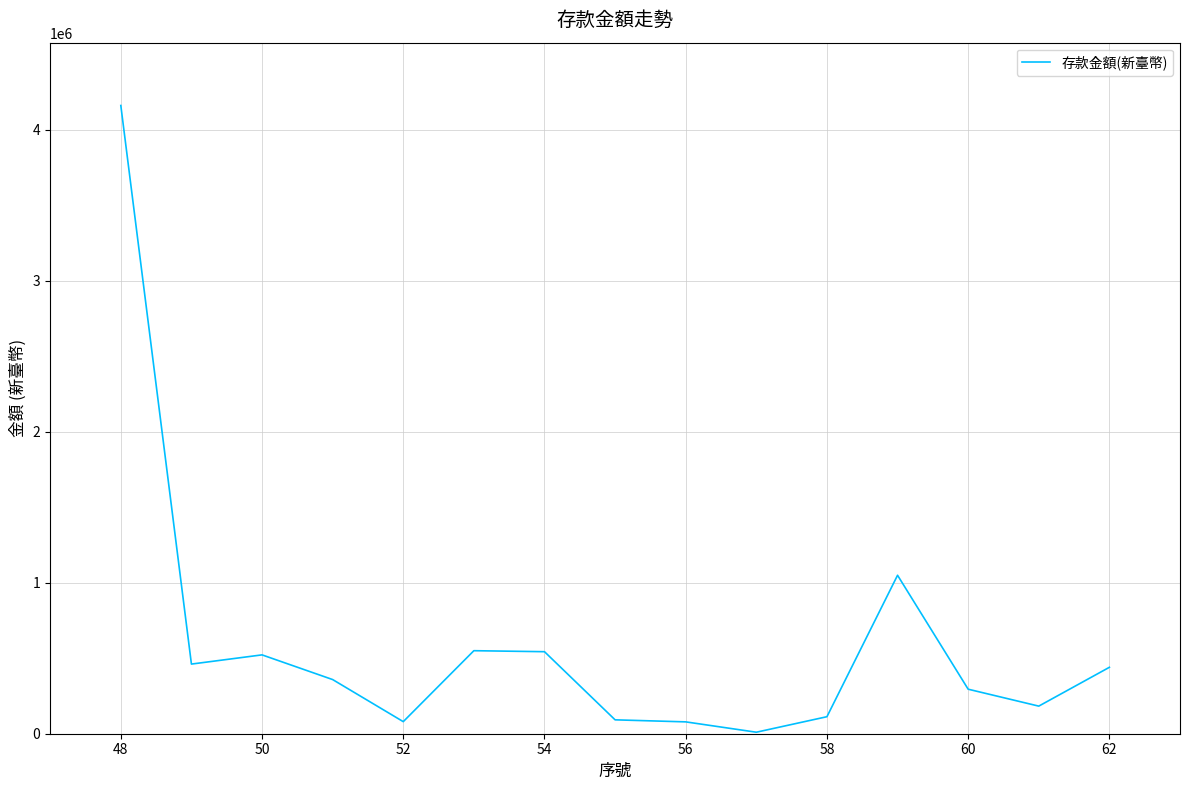

True or false: the data has more than 0 interior local peaks.

True